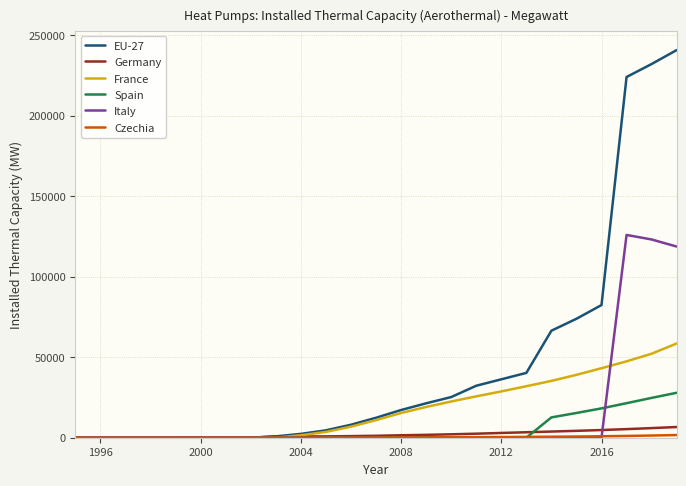

True or false: Italy and Germany intersect in this chart.

True